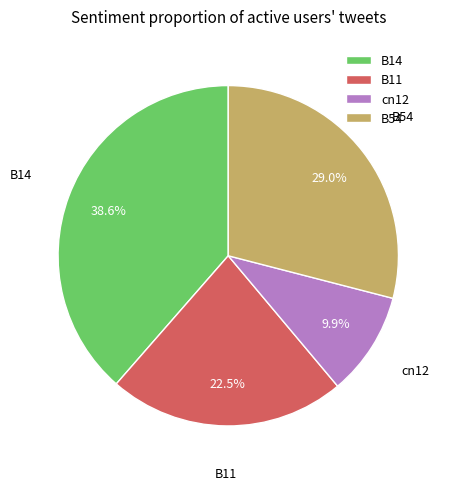

Count the number of slices in the pie.

4